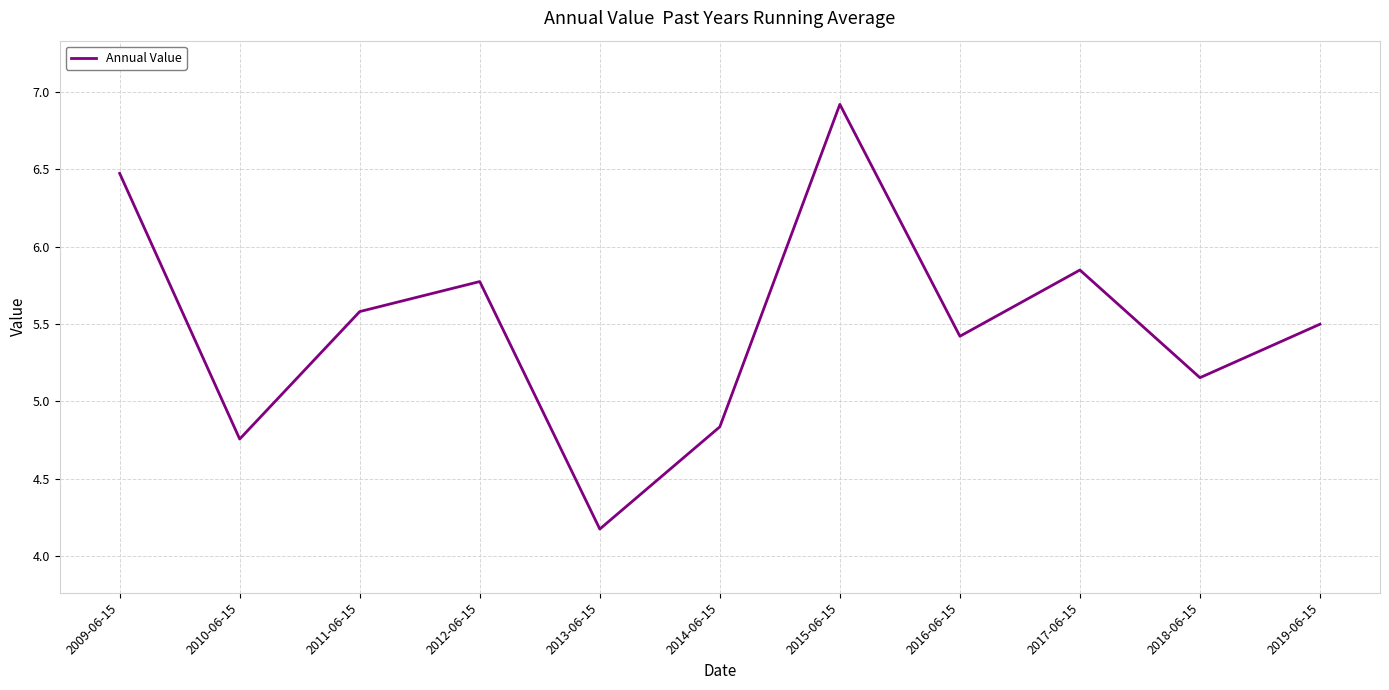

What is the difference between the maximum and minimum values?

2.7